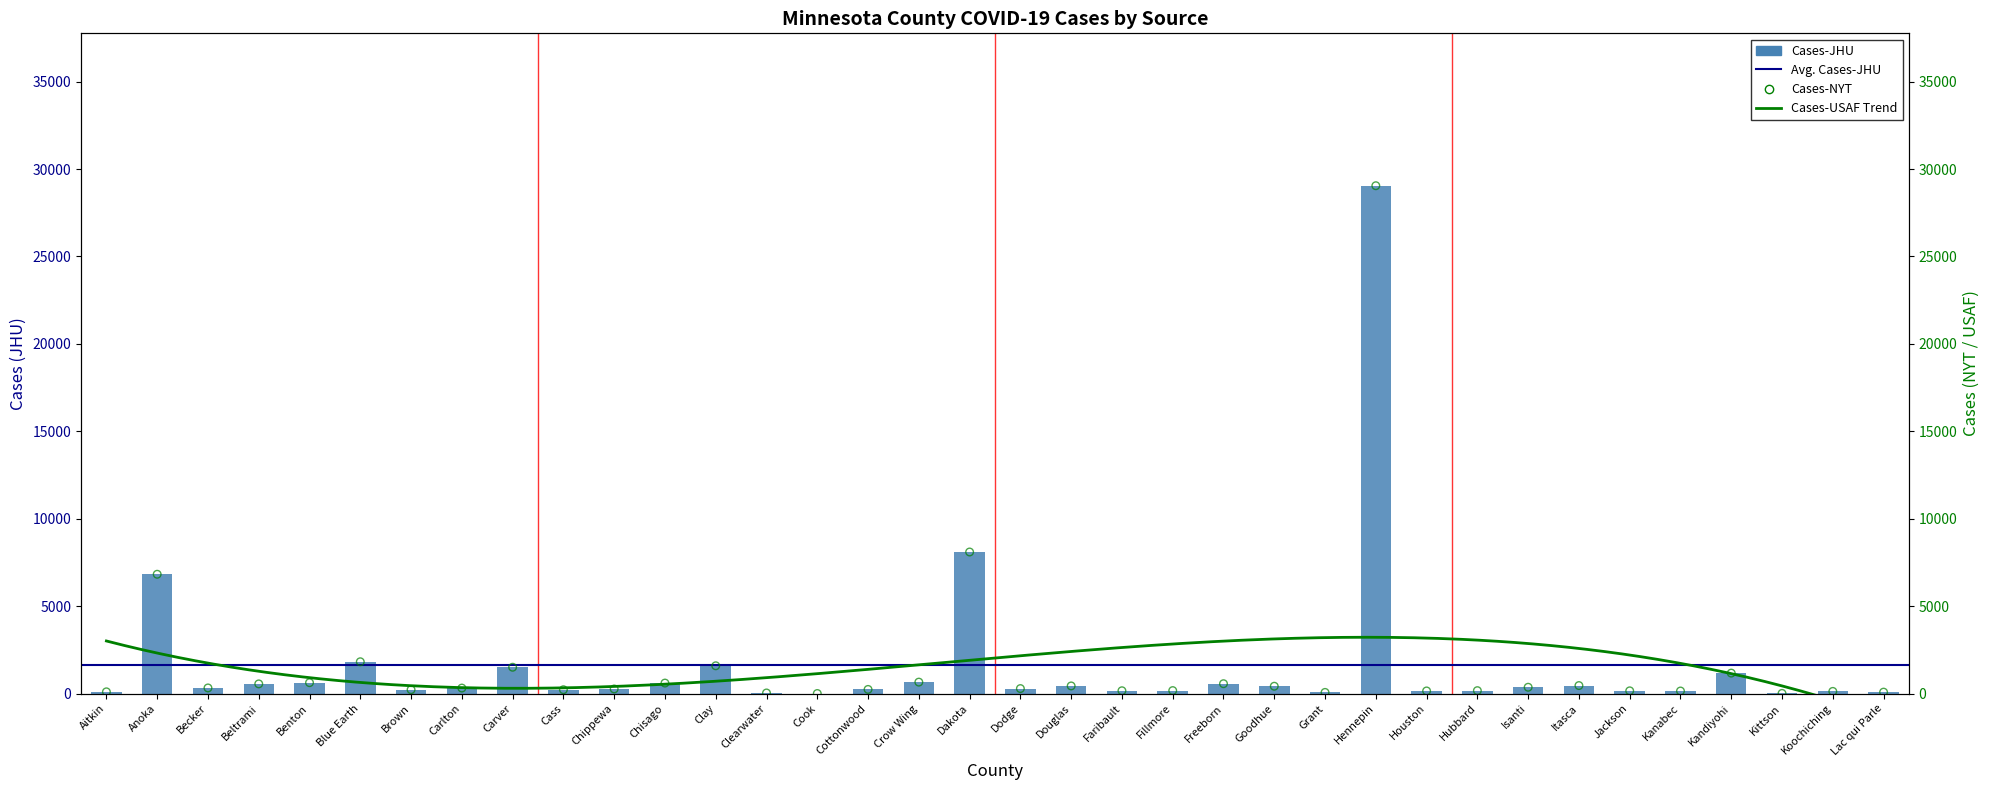

Which series contains the highest Y value?

Cases-JHU